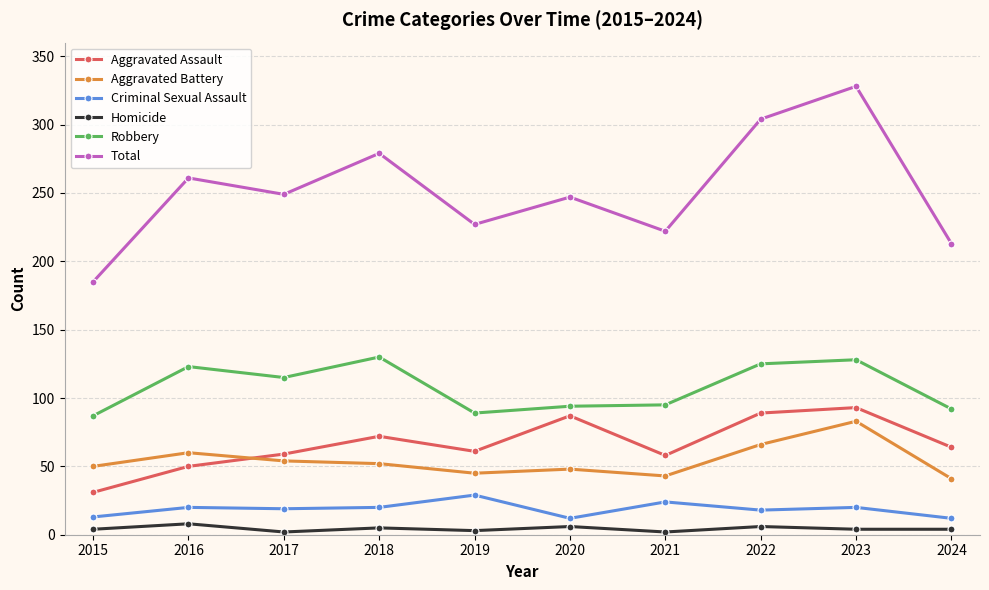

True or false: Aggravated Battery has more than 0 points higher than both neighbors.

True